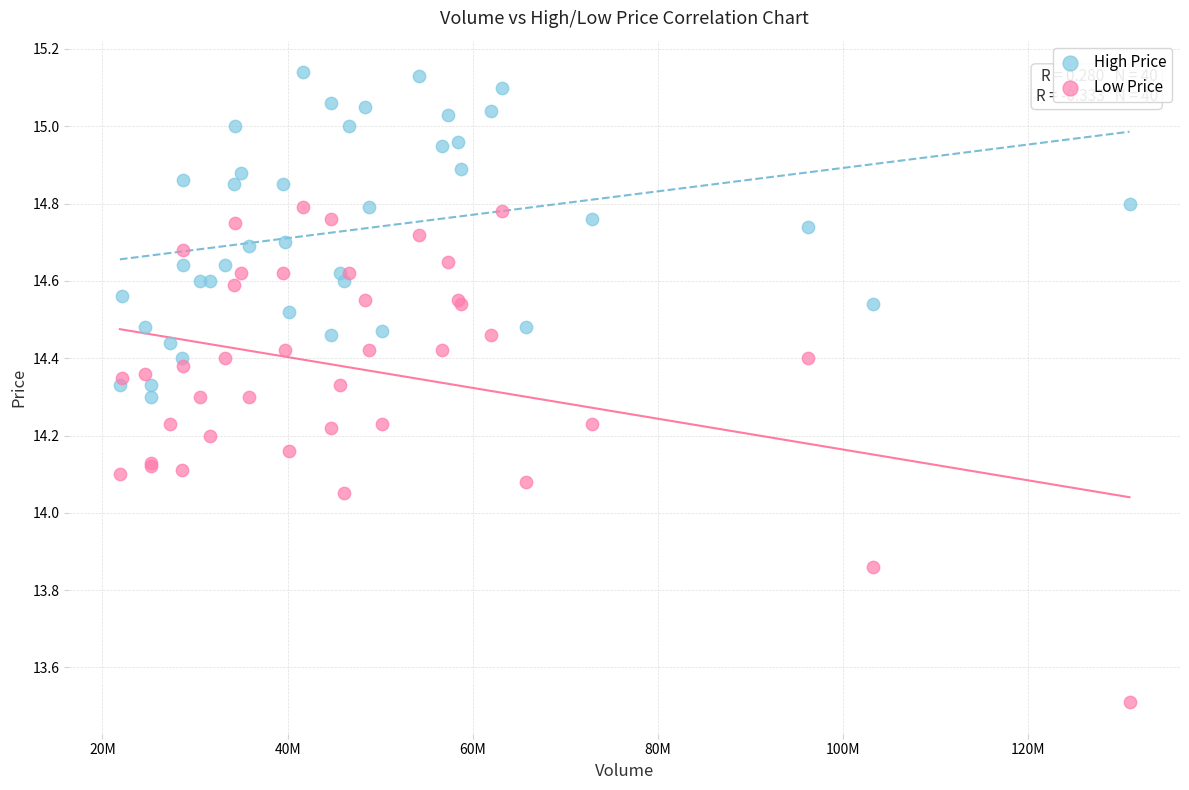

Which series reaches the maximum Y coordinate?

High Price